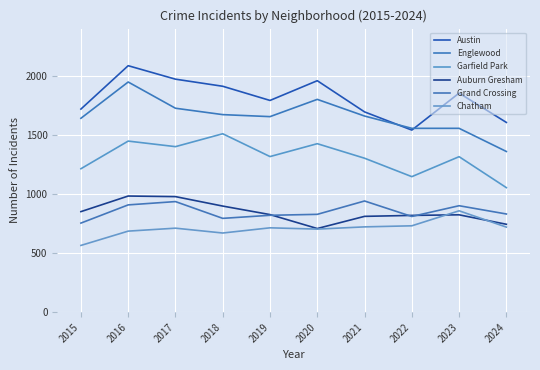

What is the value of the Englewood point at the 7th from the left?

1660